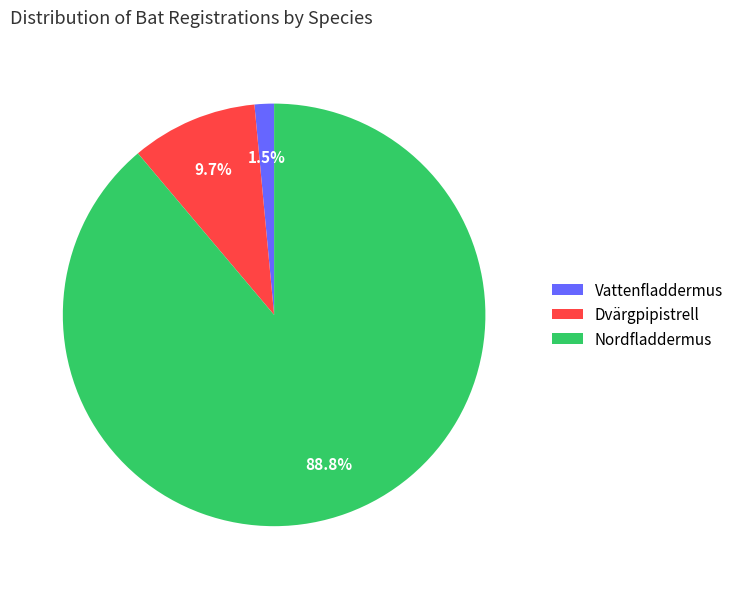

Rank the categories by value from highest to lowest.

Nordfladdermus, Dvärgpipistrell, Vattenfladdermus